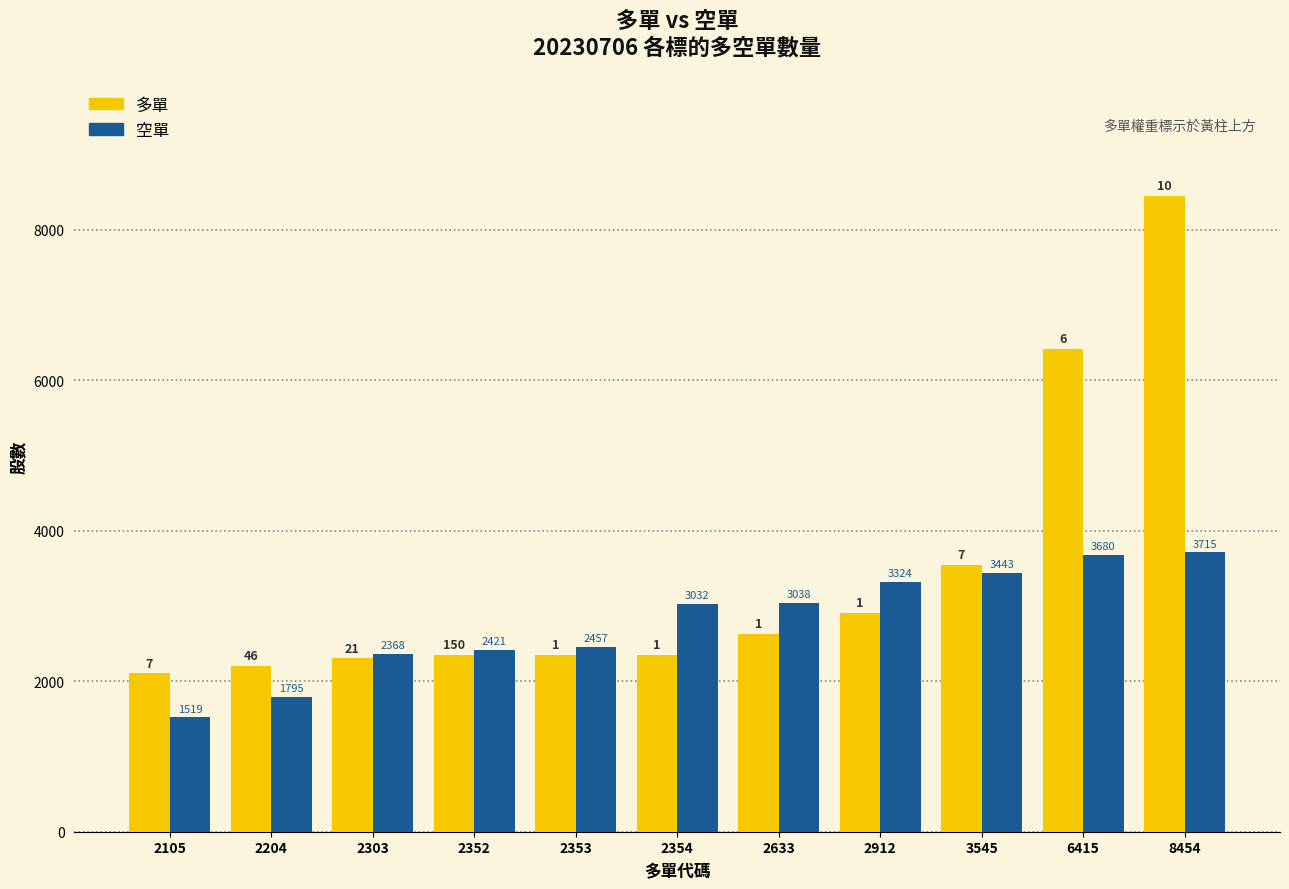

Which series has the widest spread of values?

多單